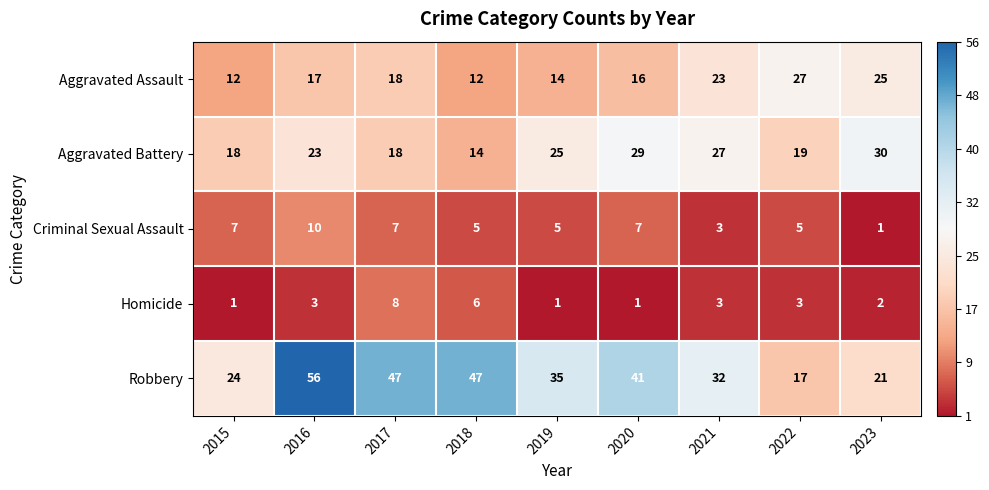

Rank the series at 2022 from highest to lowest value.

Aggravated Assault, Aggravated Battery, Robbery, Criminal Sexual Assault, Homicide